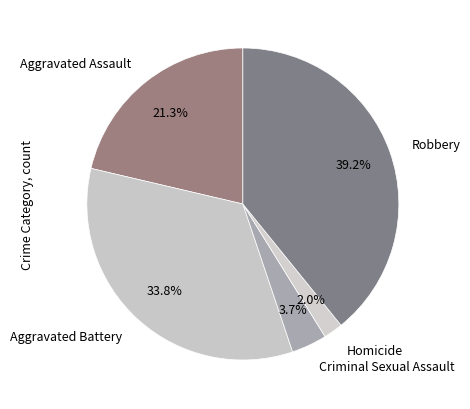

What is the largest slice in the pie chart?

Robbery